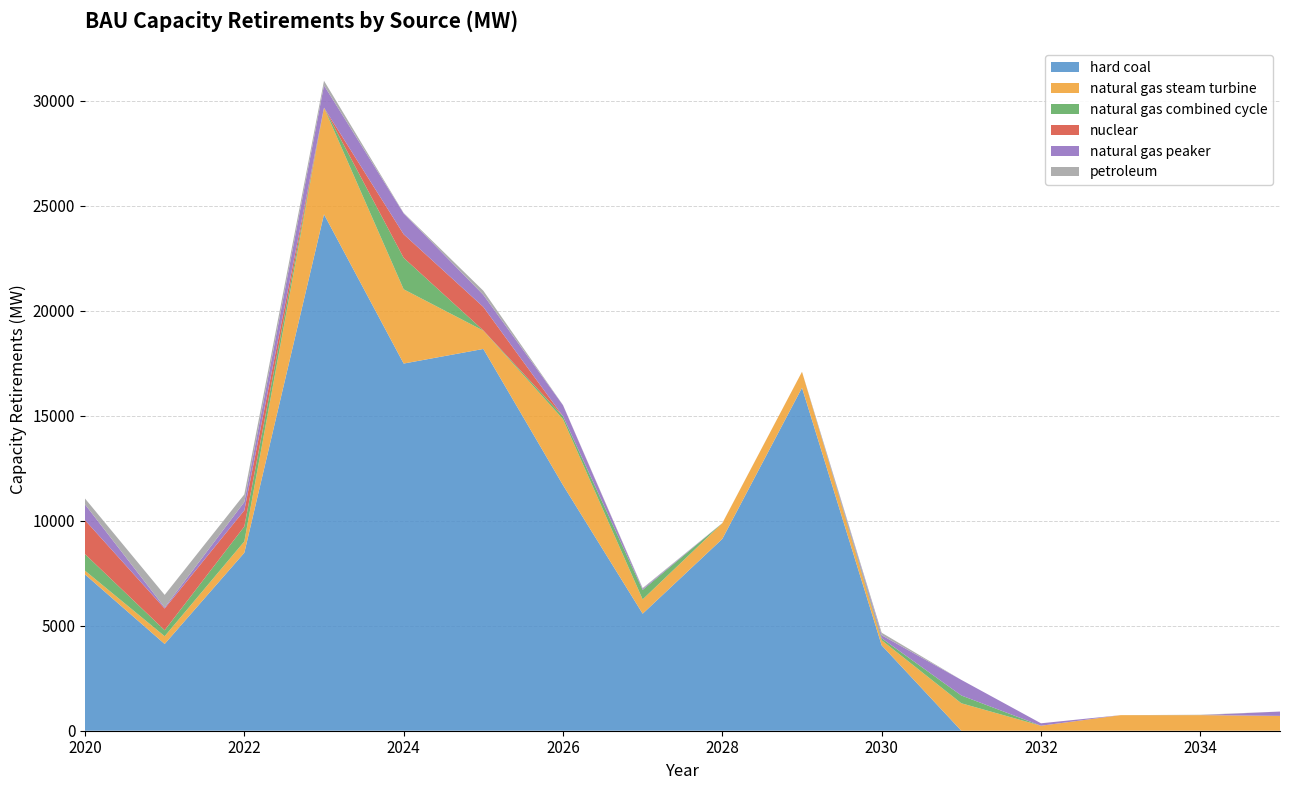

Reading left to right, what are all the values shown in this chart?

hard coal: 2020=7444.3	2021=4132.3	2022=8477.0	2023=24597.1	2024=17488.6	2025=18184.2	2026=11698.5	2027=5574.3	2028=9136.9	2029=16335.5	2030=4067.0	2031=0.0	2032=0.0	2033=0.0	2034=0.0	2035=0.0
natural gas steam turbine: 2020=179.1	2021=368.6	2022=540.0	2023=5080.8	2024=3536.9	2025=874.0	2026=3142.5	2027=682.0	2028=748.0	2029=760.5	2030=244.0	2031=1308.0	2032=237.5	2033=742.1	2034=743.0	2035=706.5
natural gas combined cycle: 2020=789.7	2021=283.8	2022=709.2	2023=0.0	2024=1499.1	2025=8.6	2026=138.0	2027=450.0	2028=0.0	2029=0.0	2030=93.1	2031=371.0	2032=0.0	2033=0.0	2034=0.0	2035=0.0
nuclear: 2020=1617.5	2021=1036.3	2022=768.5	2023=0.0	2024=1122.0	2025=1118.0	2026=0.0	2027=0.0	2028=0.0	2029=0.0	2030=0.0	2031=0.0	2032=0.0	2033=0.0	2034=0.0	2035=0.0
natural gas peaker: 2020=749.9	2021=50.7	2022=400.5	2023=1061.6	2024=994.9	2025=577.8	2026=526.6	2027=54.0	2028=0.0	2029=1.4	2030=144.9	2031=742.7	2032=116.1	2033=0.0	2034=0.0	2035=207.0
petroleum: 2020=280.0	2021=598.4	2022=362.0	2023=219.2	2024=22.0	2025=195.0	2026=8.8	2027=34.4	2028=6.0	2029=0.0	2030=119.0	2031=0.0	2032=0.0	2033=0.0	2034=17.0	2035=0.0